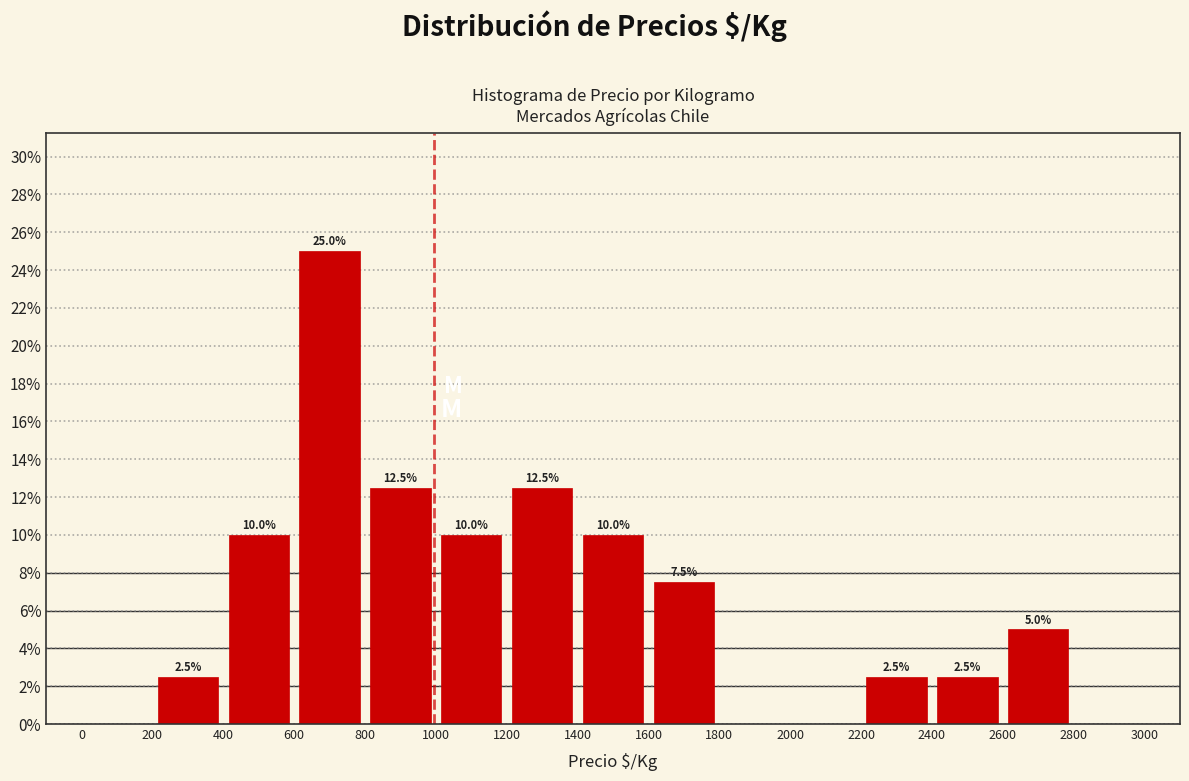

Which range on the x-axis has the tallest bar?

600 to 800